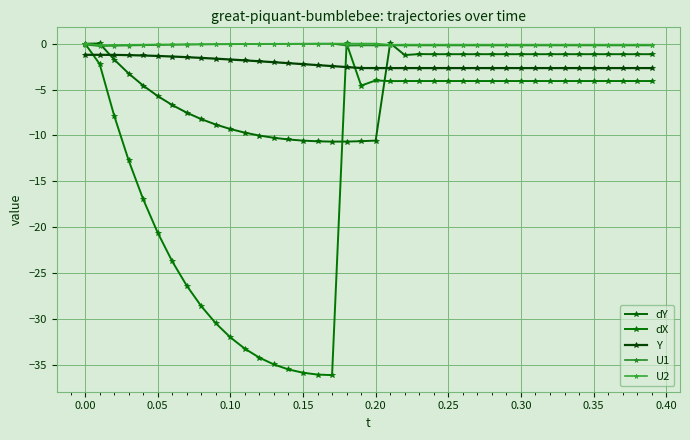

True or false: dY and U1 intersect in this chart.

True